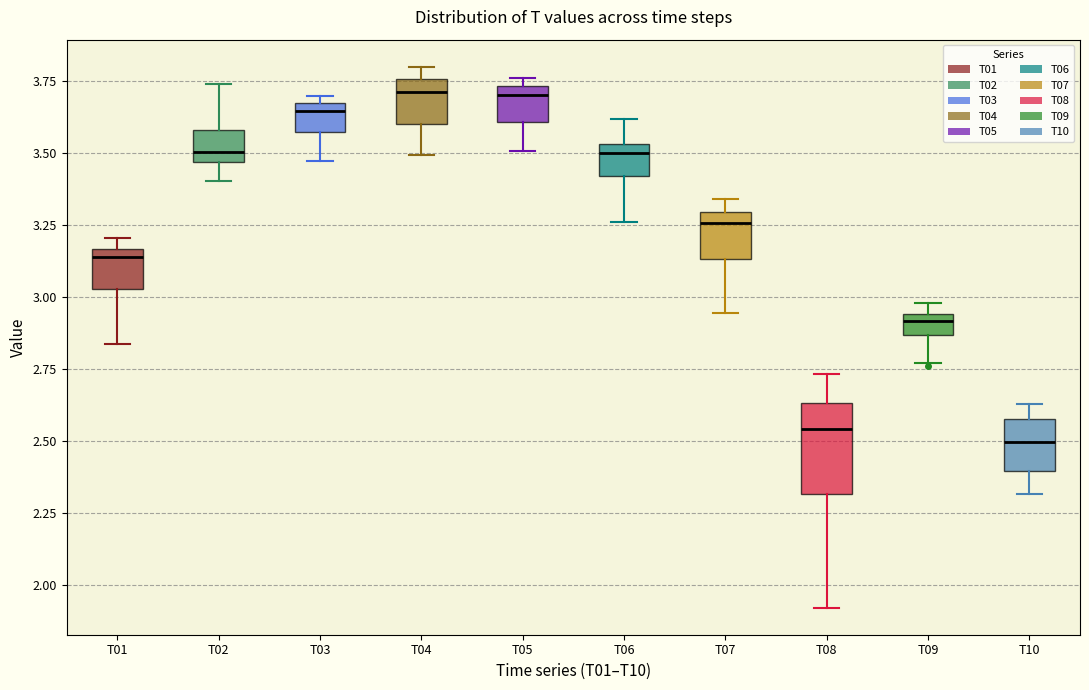

Where is the lower edge of the box for T01 on the y-axis? The values are not printed on the chart, so give them approximately, as read against the axis.

3.05